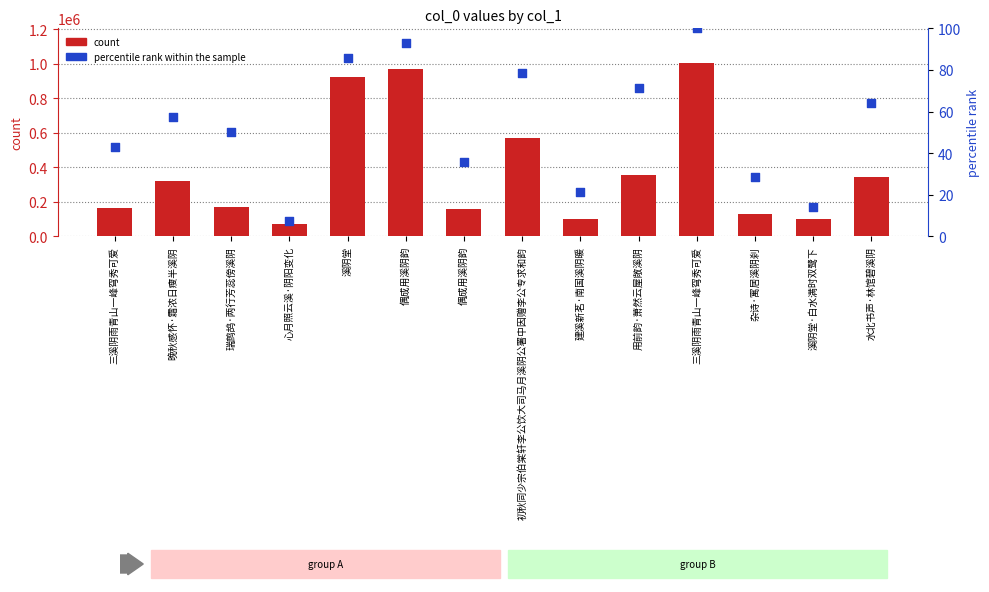

At which category is the sum across all series the highest?

三溪阴雨青山一峰穹秀可爱